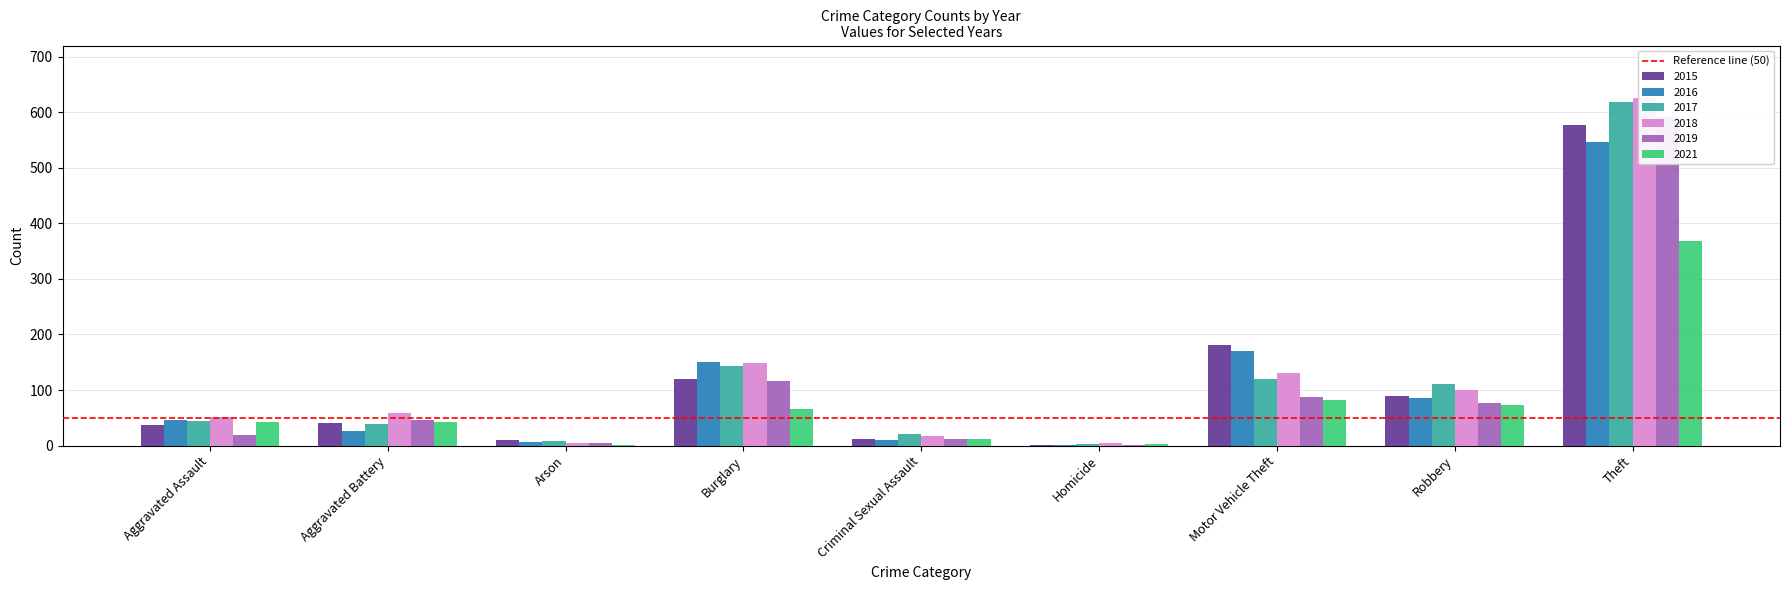

Which has a higher value, Motor Vehicle Theft or Aggravated Battery?

Motor Vehicle Theft